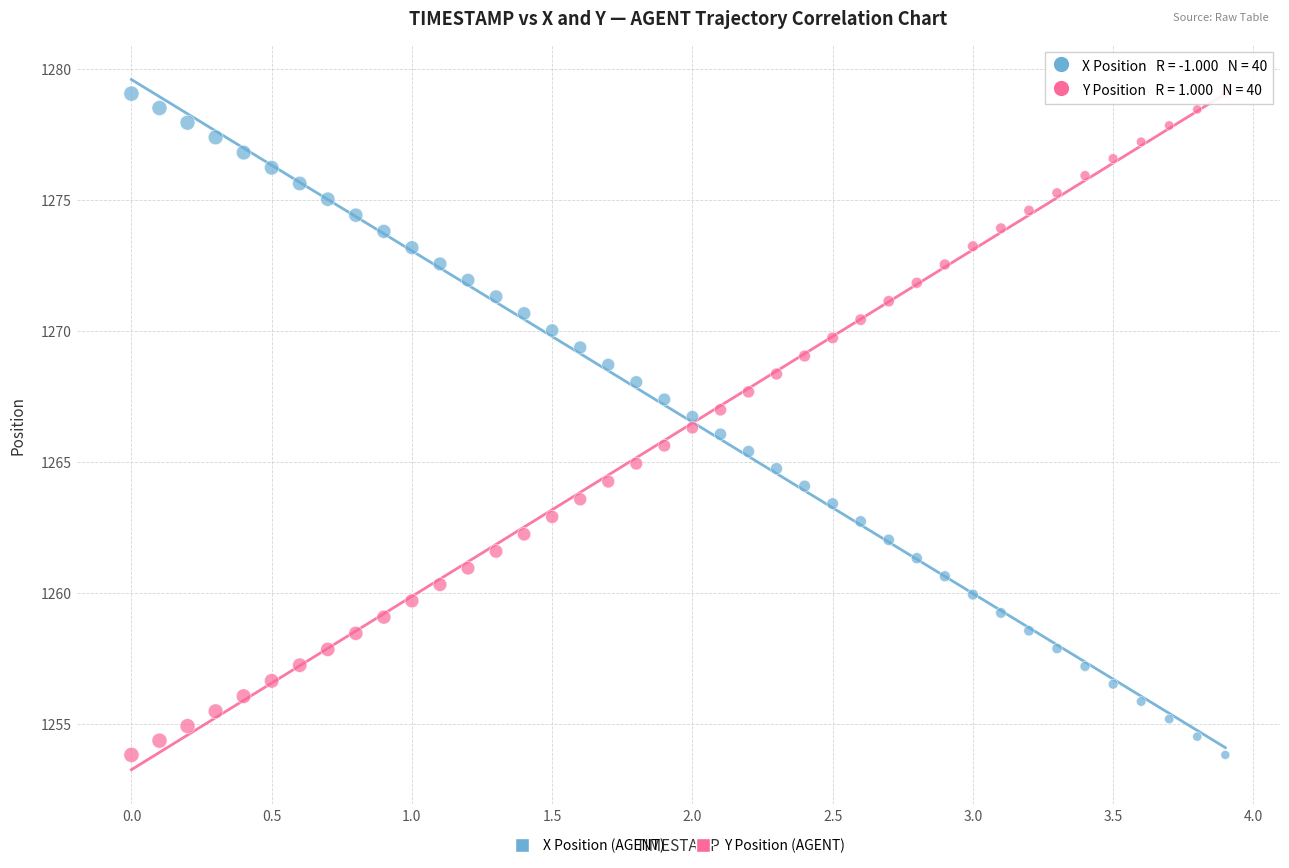

Across all data points, what is the range of Y values (max minus min)?

25.2